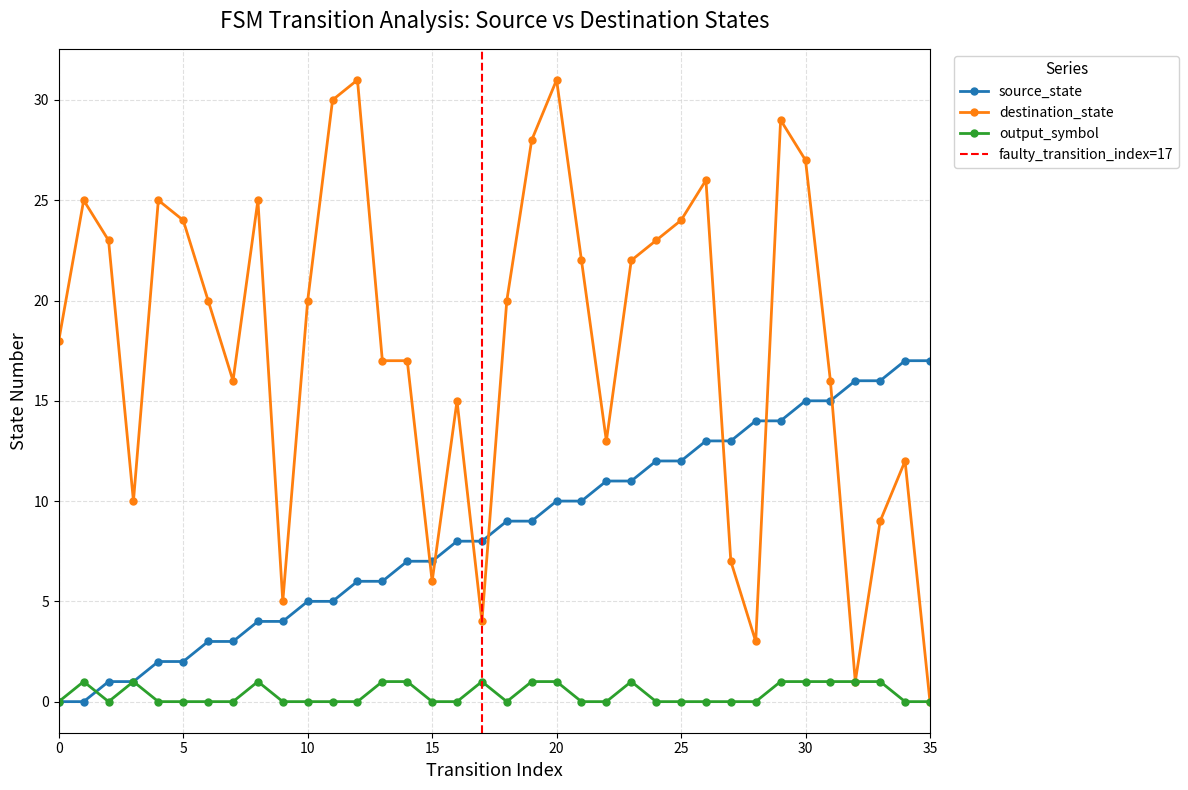

Is it true that output_symbol equals 0 at 25?

True